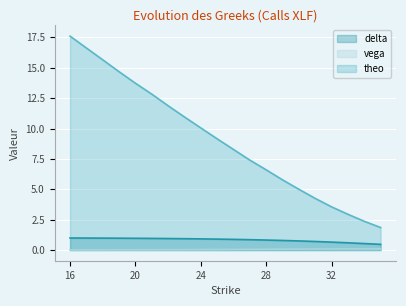

At how many categories does at least one series exceed 9?

10